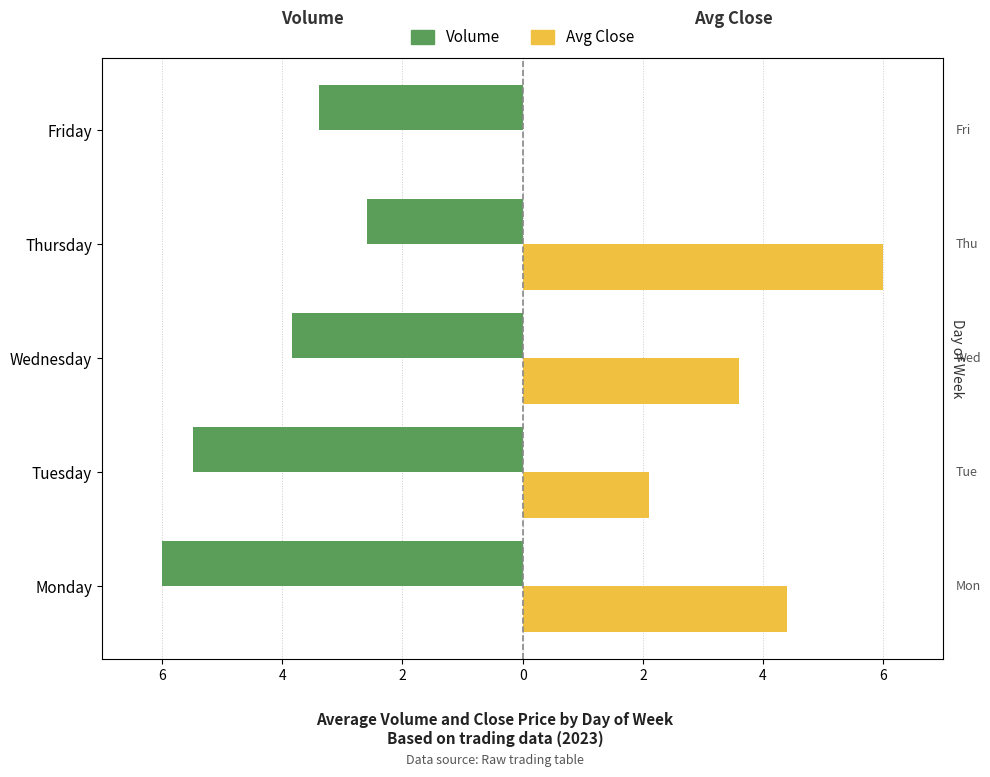

Which has a higher value, 2 or 4?

2